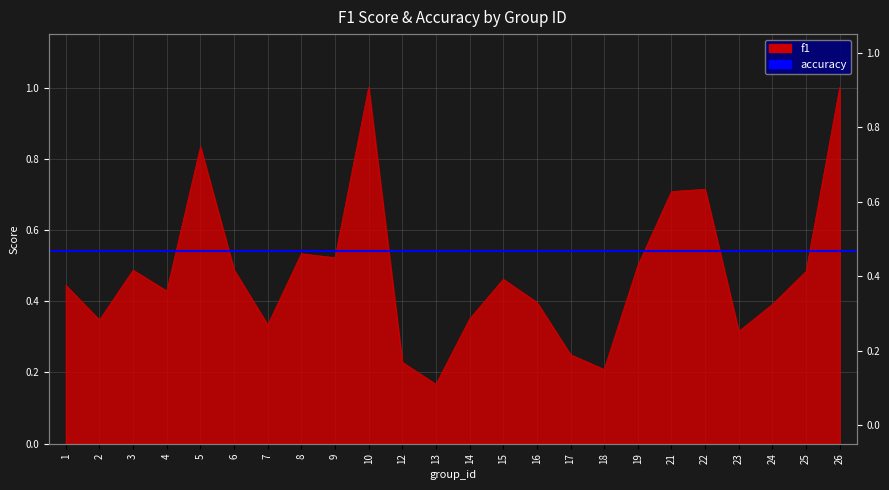

What is the maximum value shown in the chart?

1.0